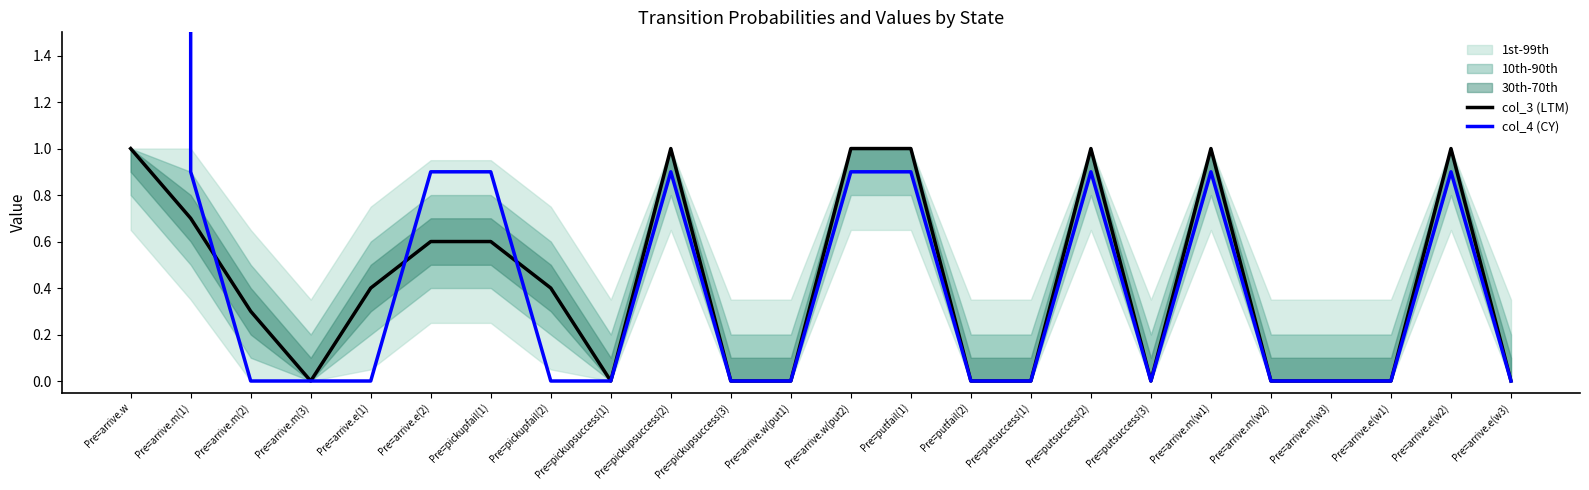

Count the col_3 (LTM) values in the range 0 to 1.

24